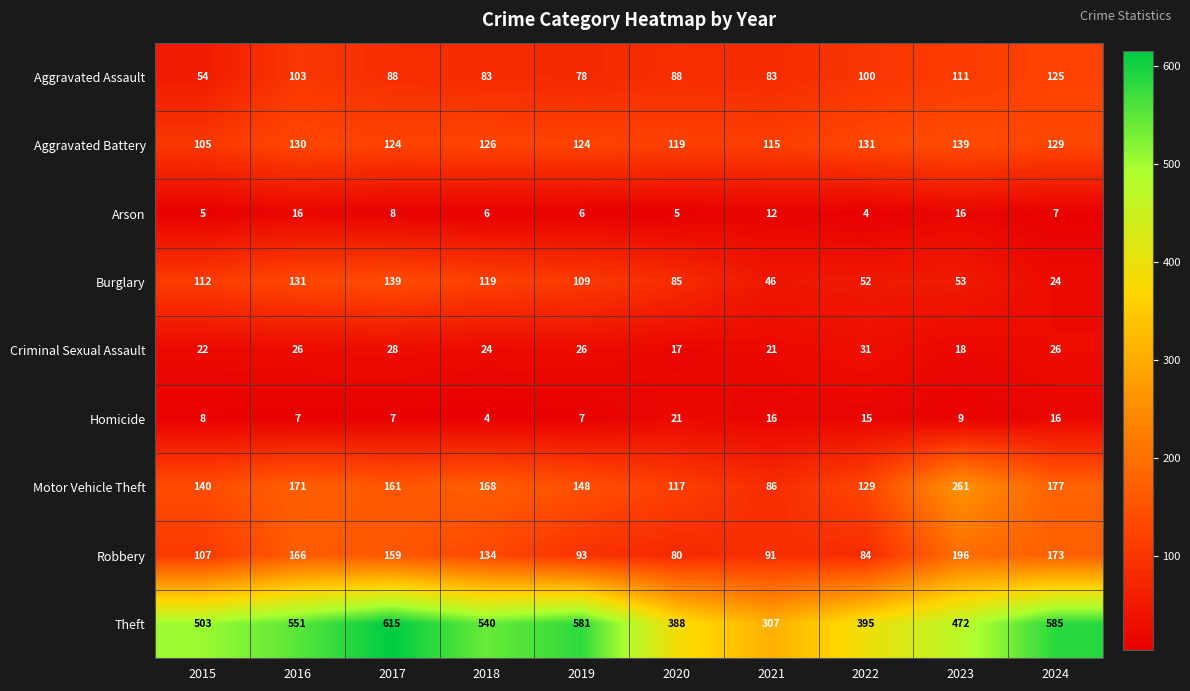

Is the value of Aggravated Assault at 2024 greater than the value of Arson at 2020?

Yes